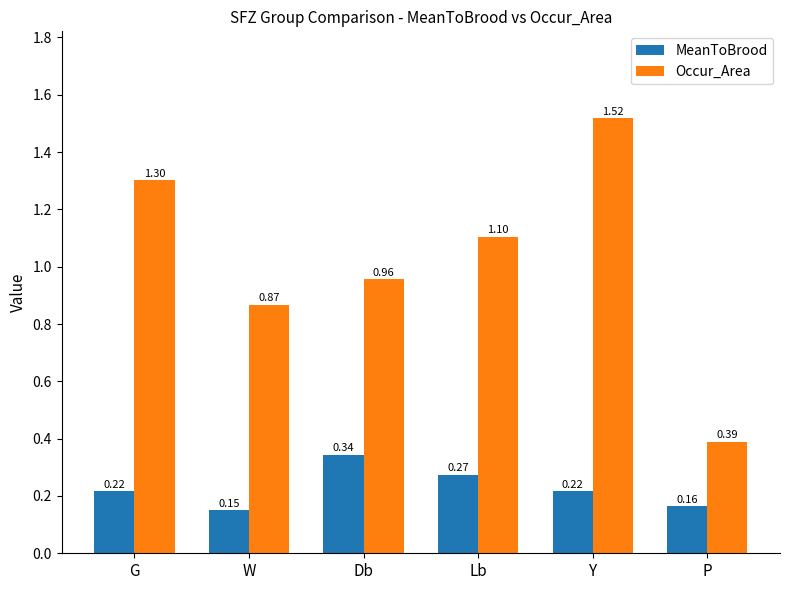

How many groups of bars are there?

6